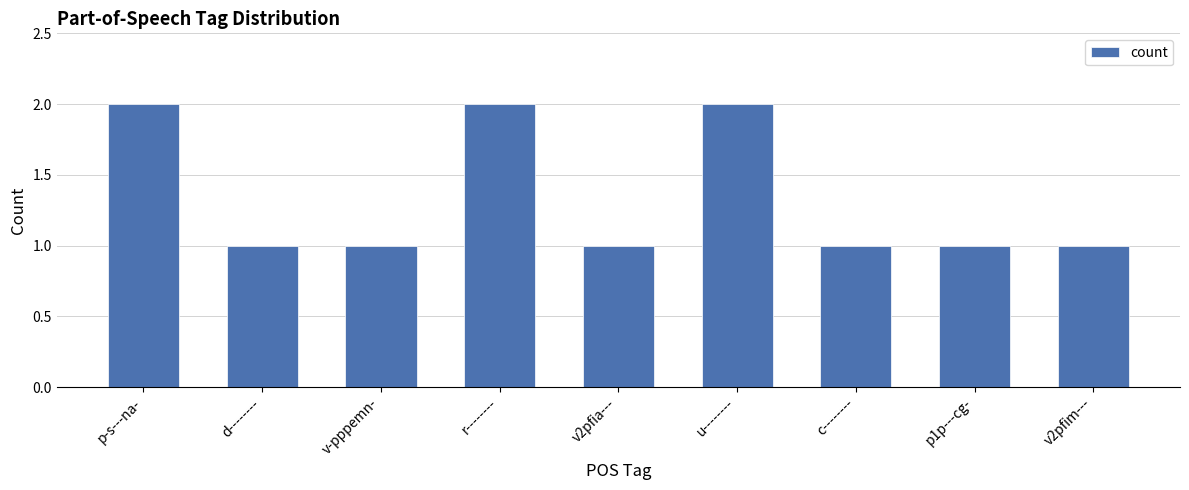

Count the values in the range 1 to 2.

9